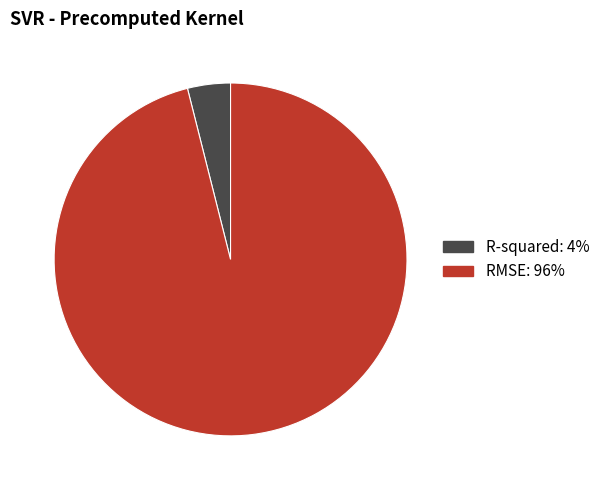

Which slice is the smallest?

R-squared